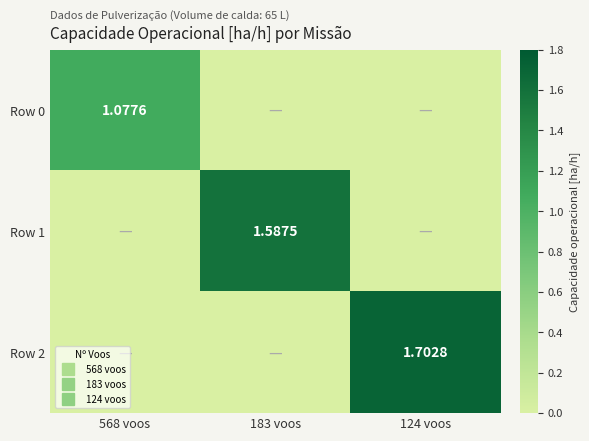

Between 568 voos and 124 voos, which is larger?

568 voos